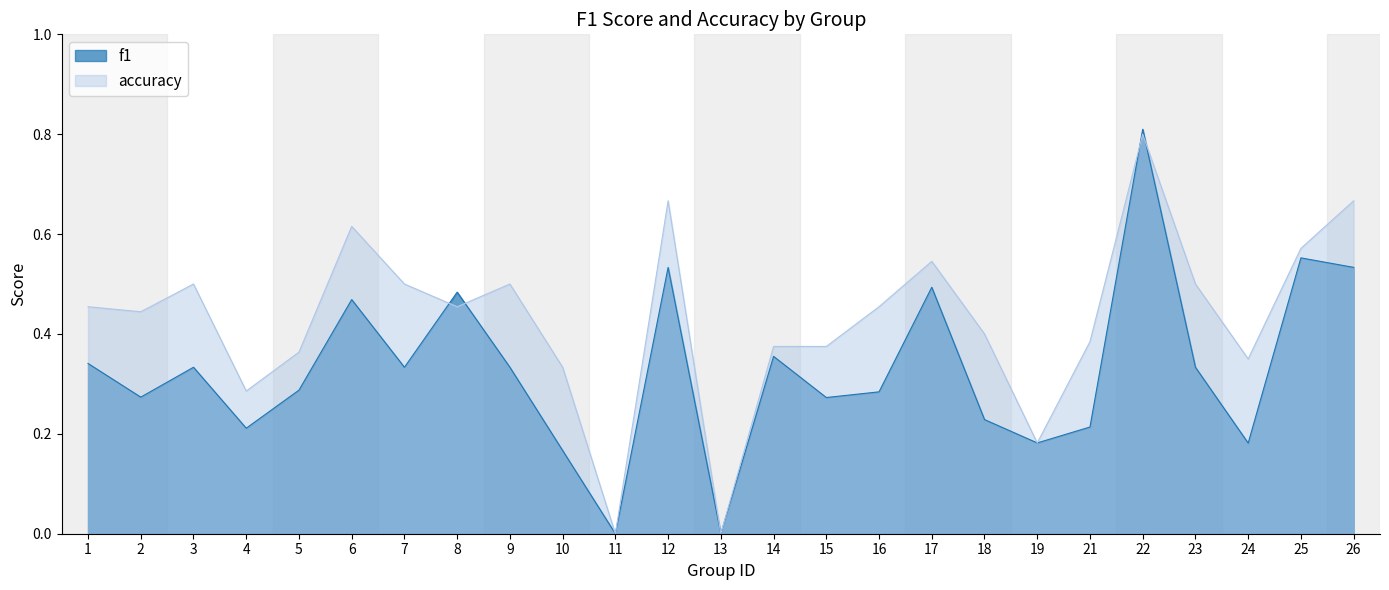

True or false: accuracy has a value of 1.3 at 22.

False